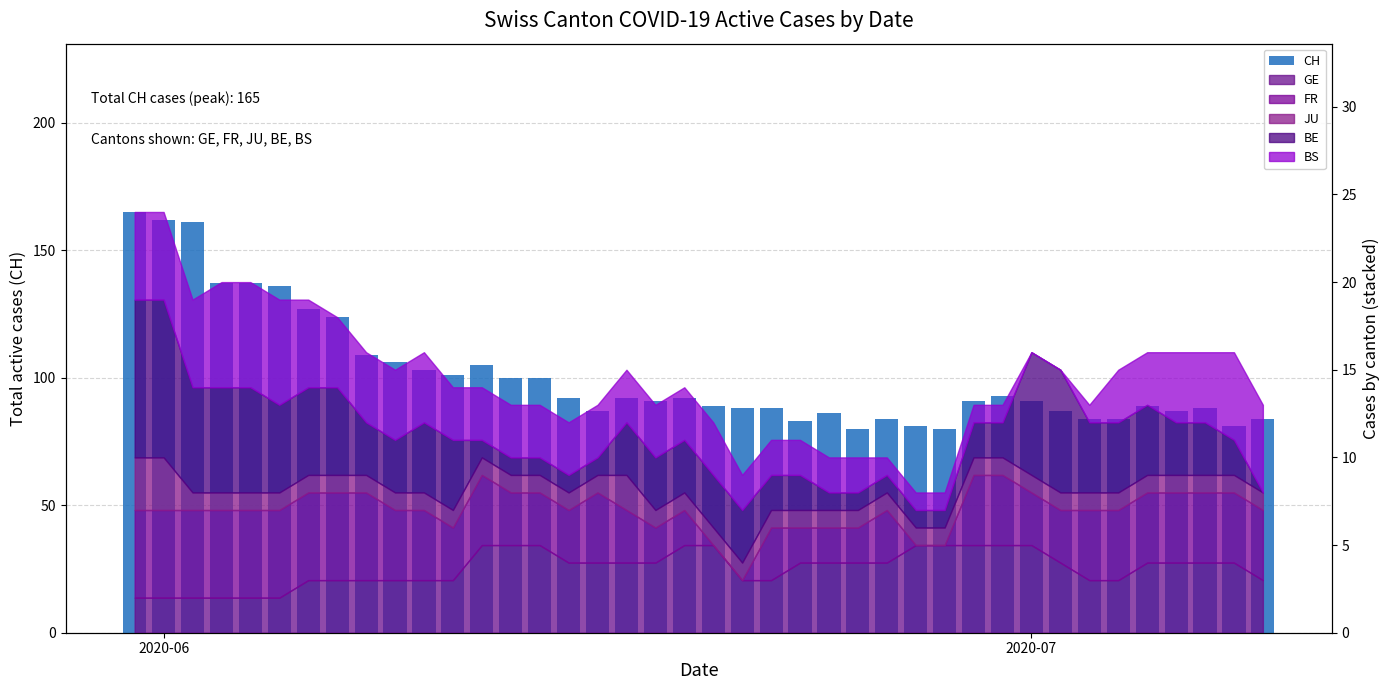

How many bars are there in total?

40